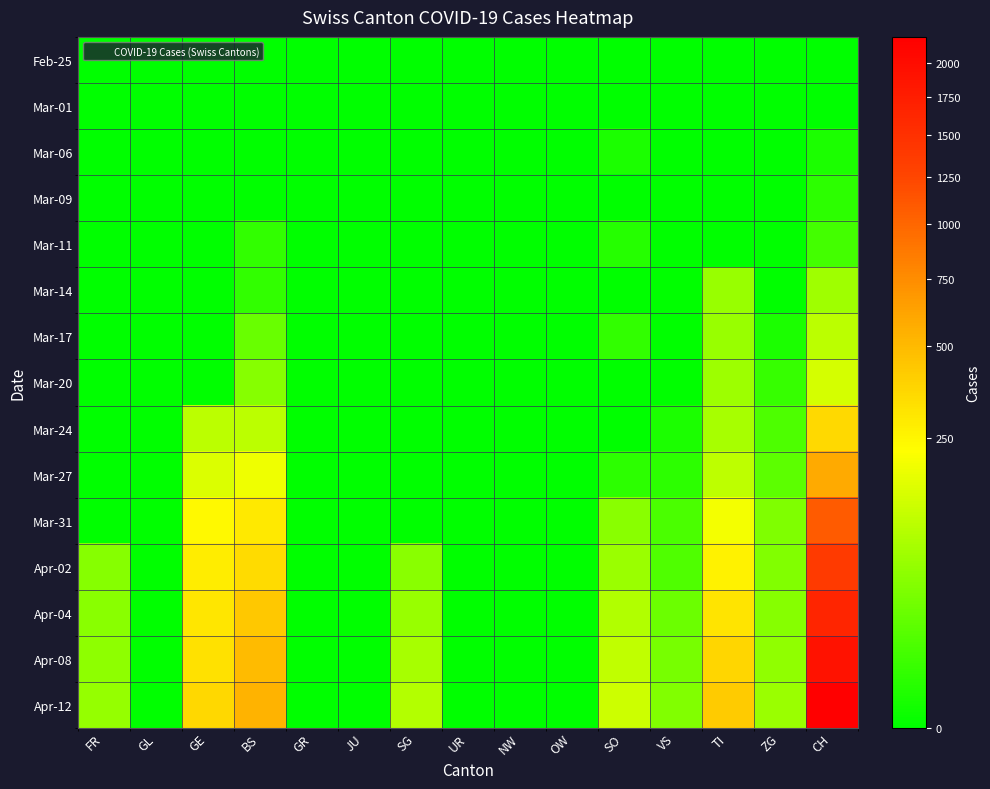

How many categories are shown in the chart?

15